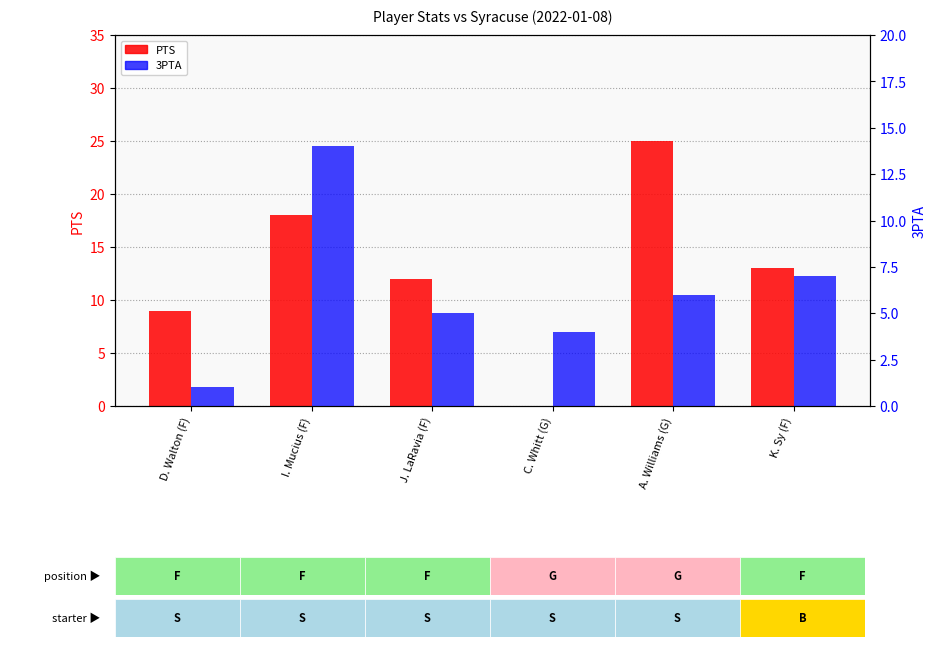

True or false: PTS has a value of 0 at C. Whitt (G).

True